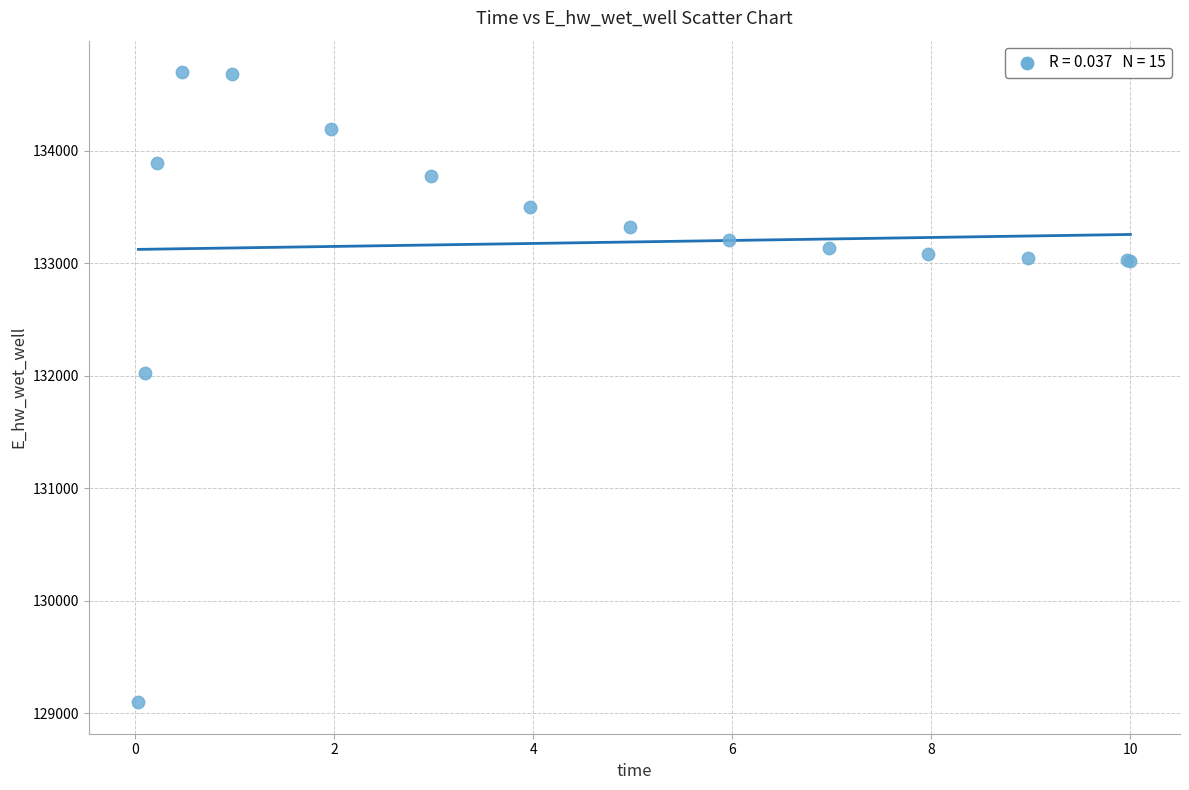

What Y value in the scatter plot is closest to 131899?

132021.2